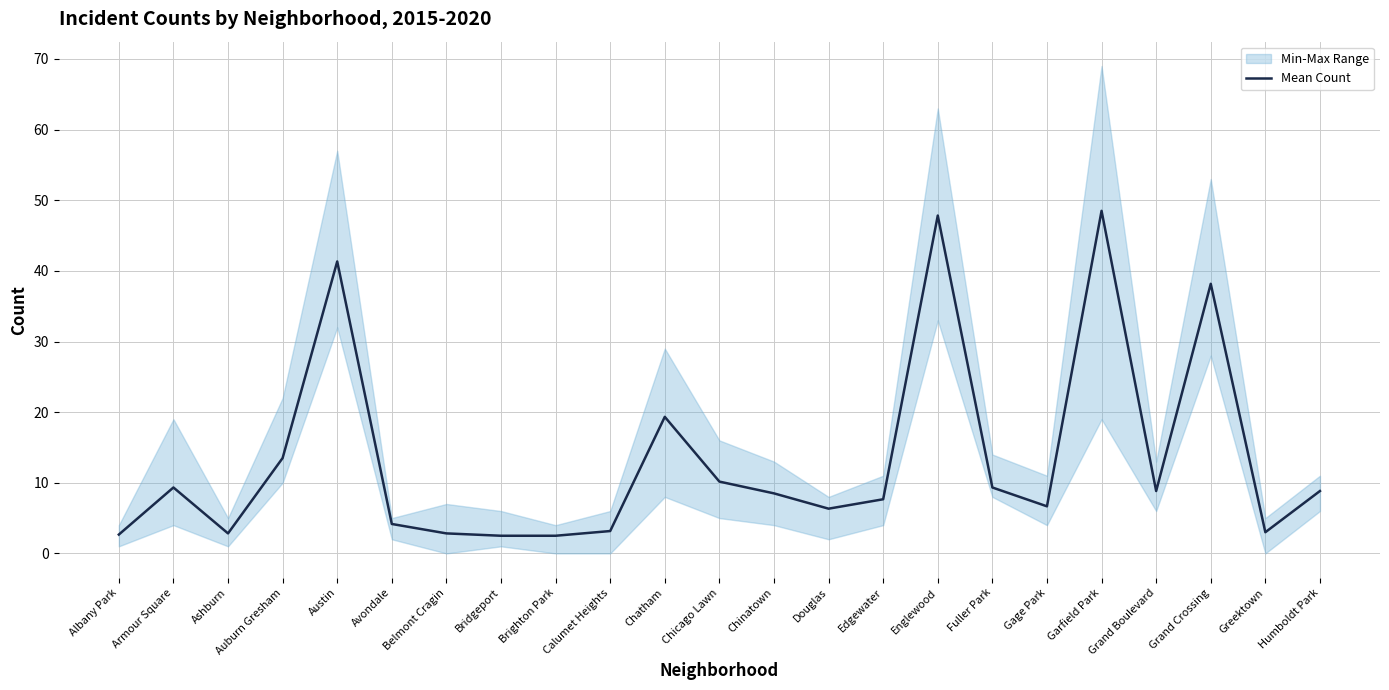

What is the difference between the values at Brighton Park and Calumet Heights?

0.7